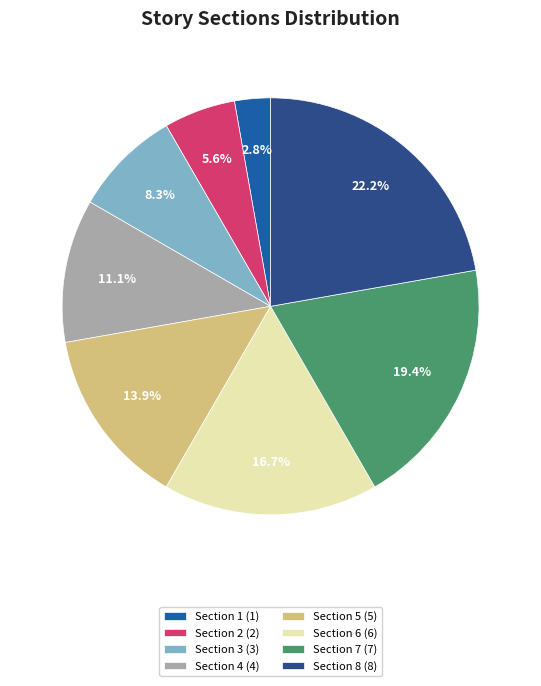

To the nearest percent, what percentage of the pie is Section 1?

3%